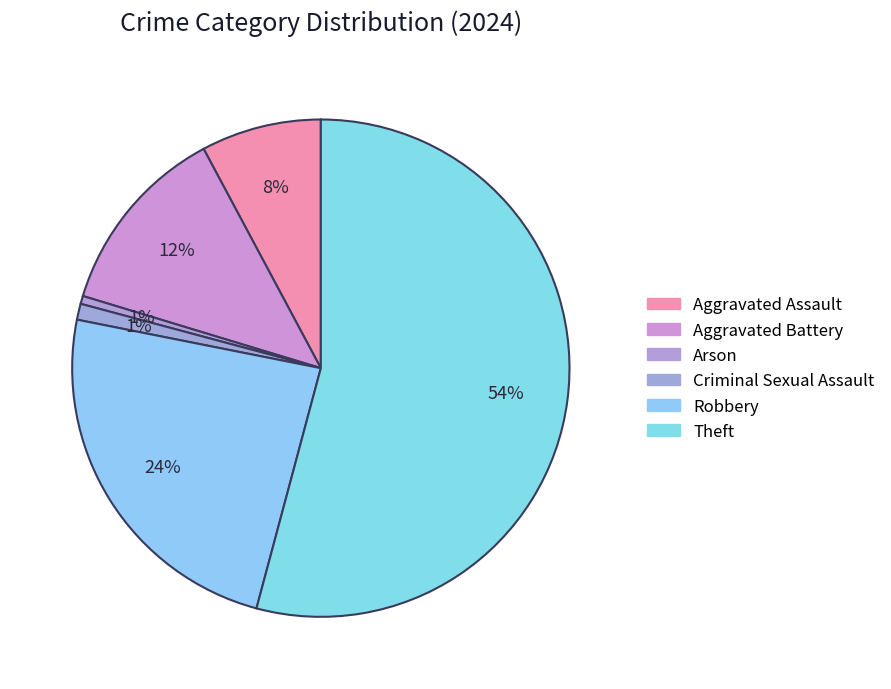

How many slices are in this pie chart?

6